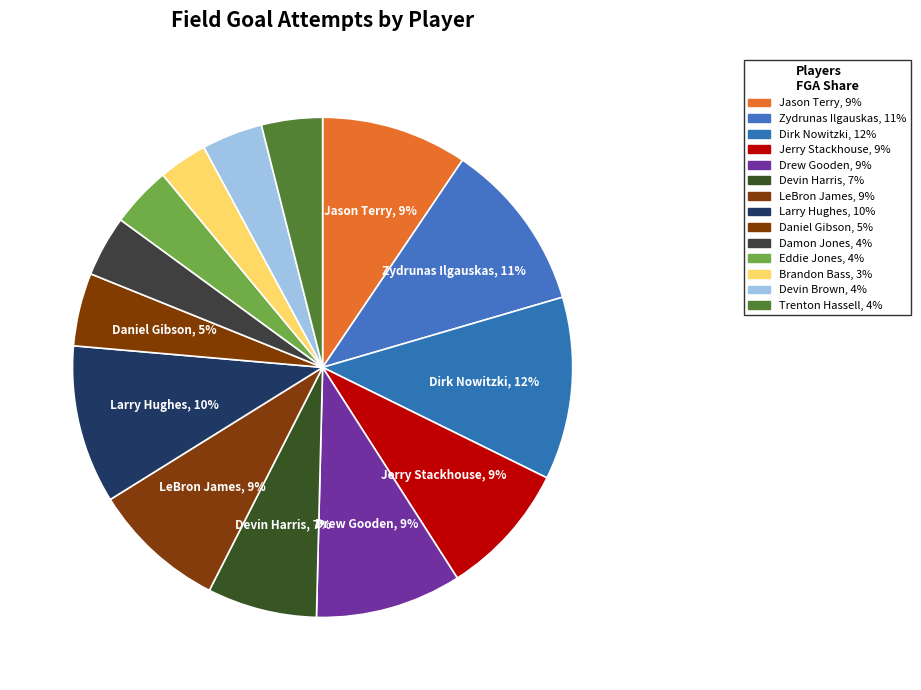

Is it true that Dirk Nowitzki is 12% of the pie?

True